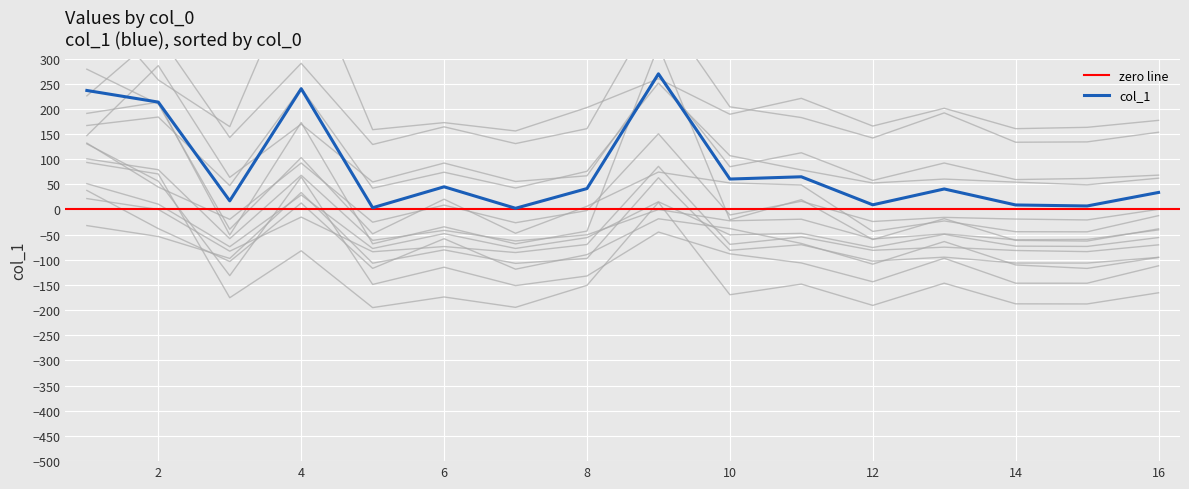

Reading left to right, transcribe all the data shown in this chart.

236.5	213.4	17.2	240.0	3.5	45.1	2.4	41.6	269.6	60.5	65.0	9.3	40.8	9.0	7.0	33.9